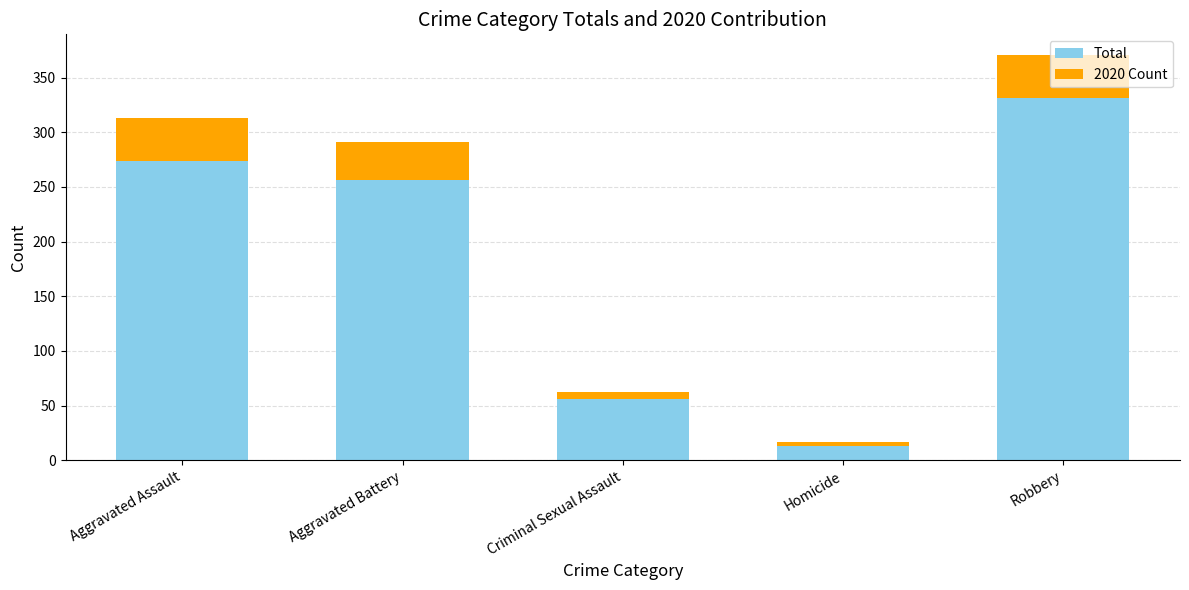

The value of Total at Criminal Sexual Assault is 56. True or false?

True